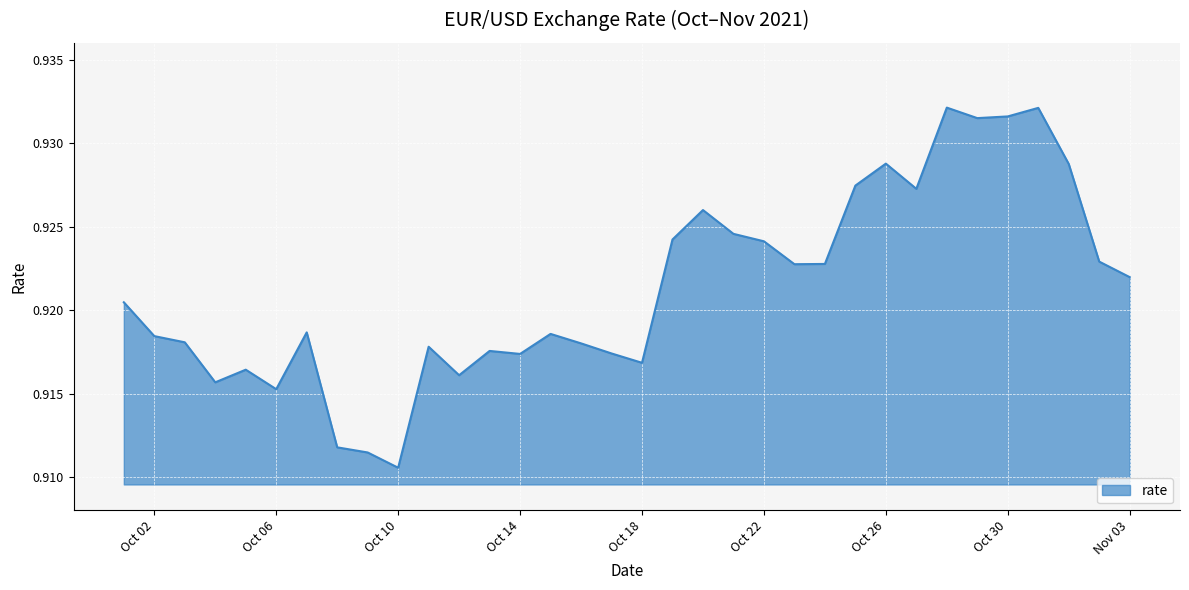

How many values are between 0 and 1?

34